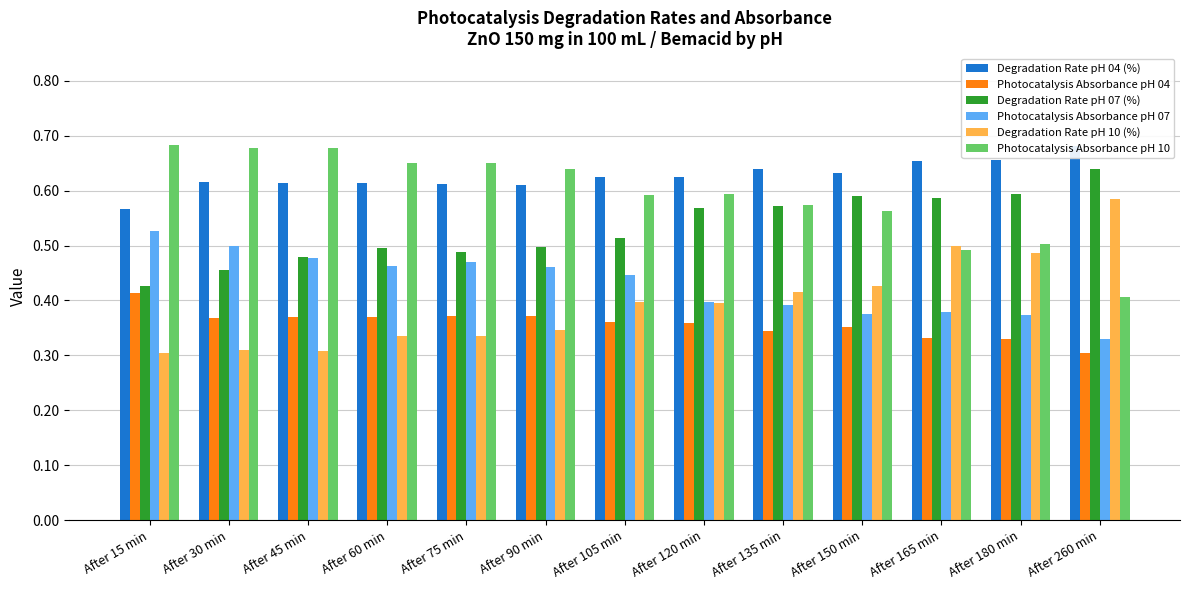

What is the minimum value for Degradation Rate pH 10 (%)?

0.3